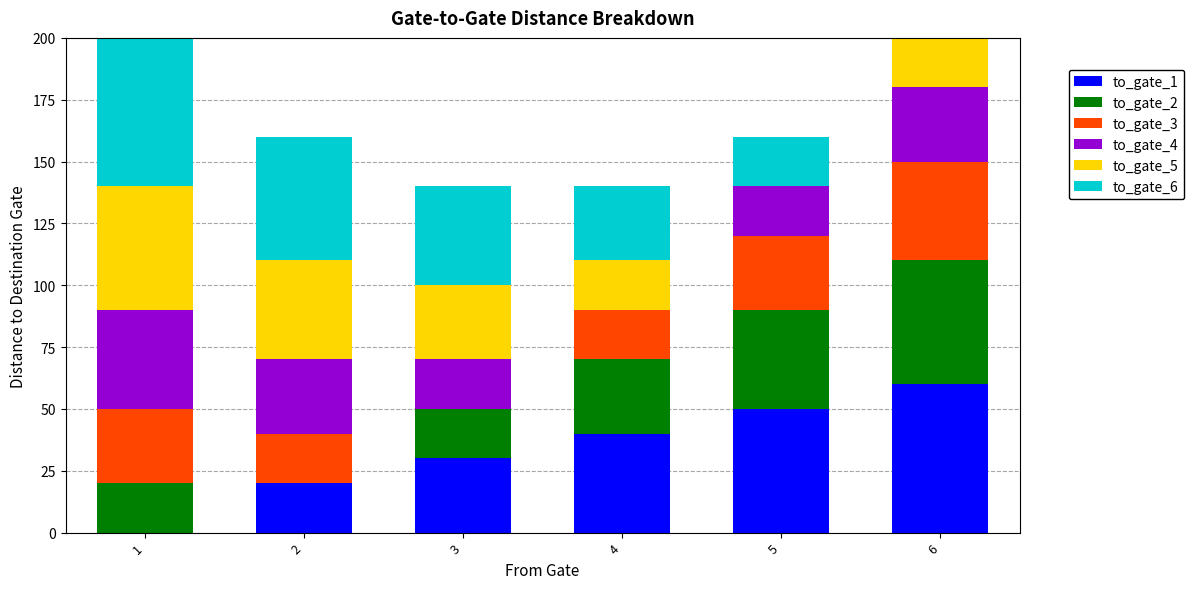

The value of to_gate_1 at 1 is 0. True or false?

True